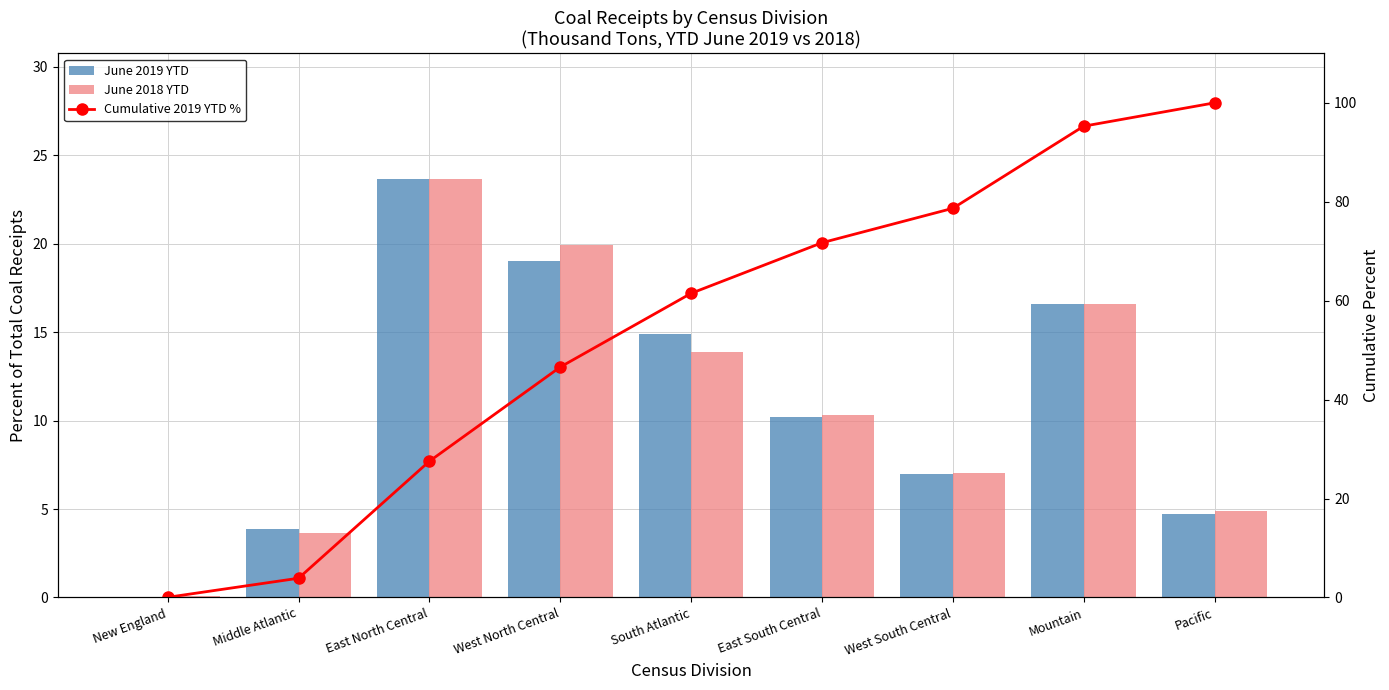

Reading left to right, extract all data points from this chart.

June 2019 YTD: New England=0.0	Middle Atlantic=3.9	East North Central=23.7	West North Central=19.0	South Atlantic=14.9	East South Central=10.2	West South Central=7.0	Mountain=16.6	Pacific=4.7
June 2018 YTD: New England=0.1	Middle Atlantic=3.6	East North Central=23.7	West North Central=19.9	South Atlantic=13.9	East South Central=10.3	West South Central=7.0	Mountain=16.6	Pacific=4.9
Cumulative 2019 YTD %: New England=0.0	Middle Atlantic=3.9	East North Central=27.5	West North Central=46.6	South Atlantic=61.5	East South Central=71.7	West South Central=78.7	Mountain=95.3	Pacific=100.0